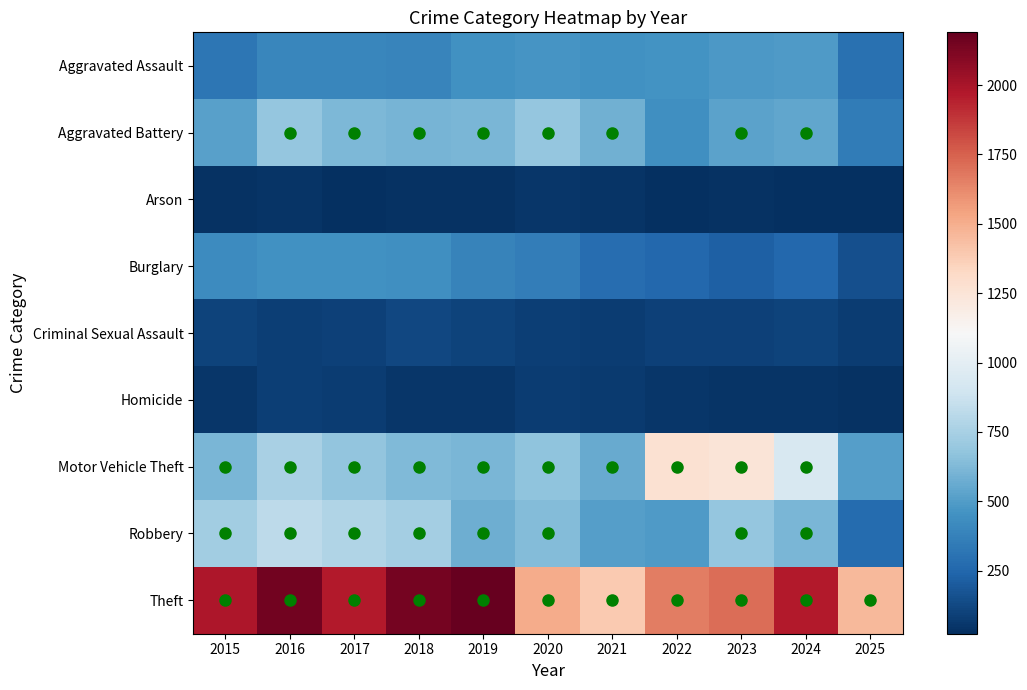

Reading left to right, extract all data points from this chart.

Aggravated Assault: 2015=323	2016=402	2017=396	2018=392	2019=452	2020=466	2021=452	2022=458	2023=486	2024=492	2025=297
Aggravated Battery: 2015=515	2016=691	2017=623	2018=600	2019=608	2020=686	2021=587	2022=446	2023=529	2024=543	2025=346
Arson: 2015=35	2016=40	2017=23	2018=37	2019=32	2020=55	2021=44	2022=31	2023=39	2024=28	2025=24
Burglary: 2015=421	2016=451	2017=453	2018=443	2019=383	2020=357	2021=280	2022=253	2023=223	2024=254	2025=158
Criminal Sexual Assault: 2015=105	2016=87	2017=91	2018=123	2019=102	2020=89	2021=80	2022=93	2023=98	2024=107	2025=81
Homicide: 2015=50	2016=87	2017=82	2018=56	2019=53	2020=81	2021=69	2022=50	2023=48	2024=48	2025=37
Motor Vehicle Theft: 2015=614	2016=756	2017=680	2018=631	2019=611	2020=673	2021=560	2022=1272	2023=1243	2024=931	2025=513
Robbery: 2015=726	2016=819	2017=780	2018=741	2019=577	2020=637	2021=506	2022=495	2023=687	2024=610	2025=273
Theft: 2015=1981	2016=2148	2017=1968	2018=2140	2019=2190	2020=1512	2021=1392	2022=1665	2023=1711	2024=1965	2025=1461